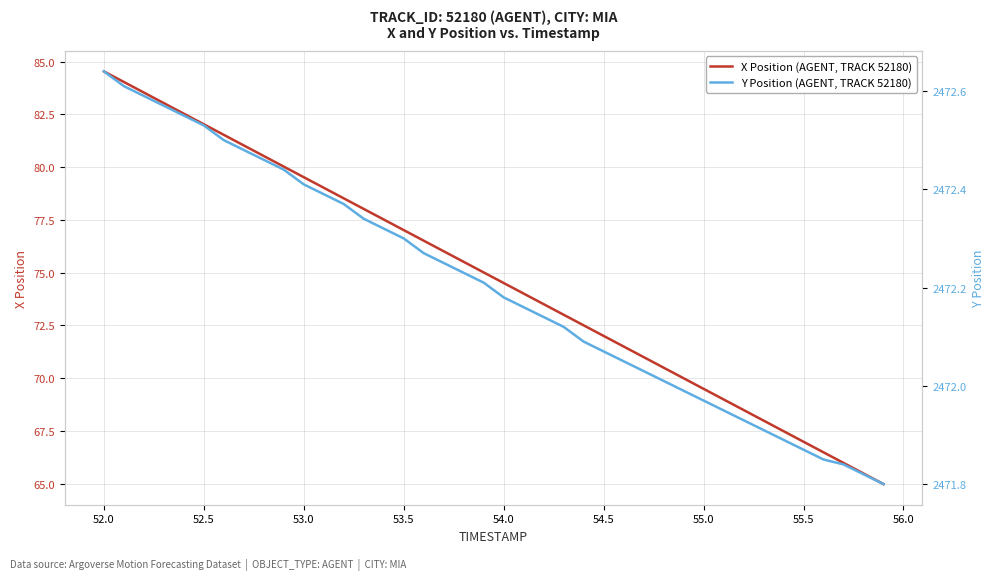

Rank the series by their maximum value, from lowest to highest.

X Position (AGENT, TRACK 52180), Y Position (AGENT, TRACK 52180)